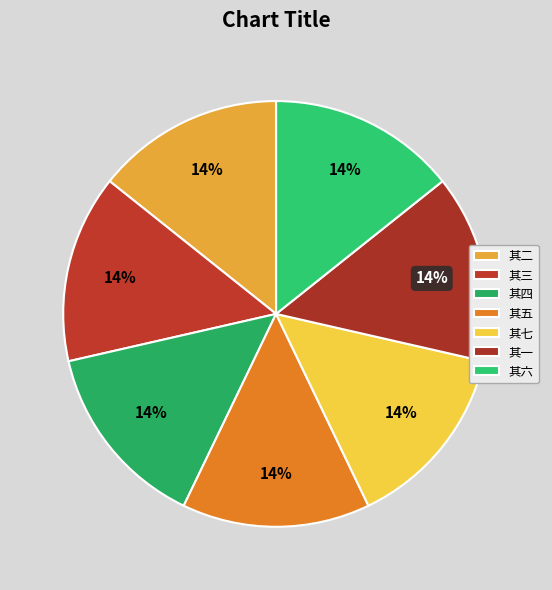

How many slices are in this pie chart?

7